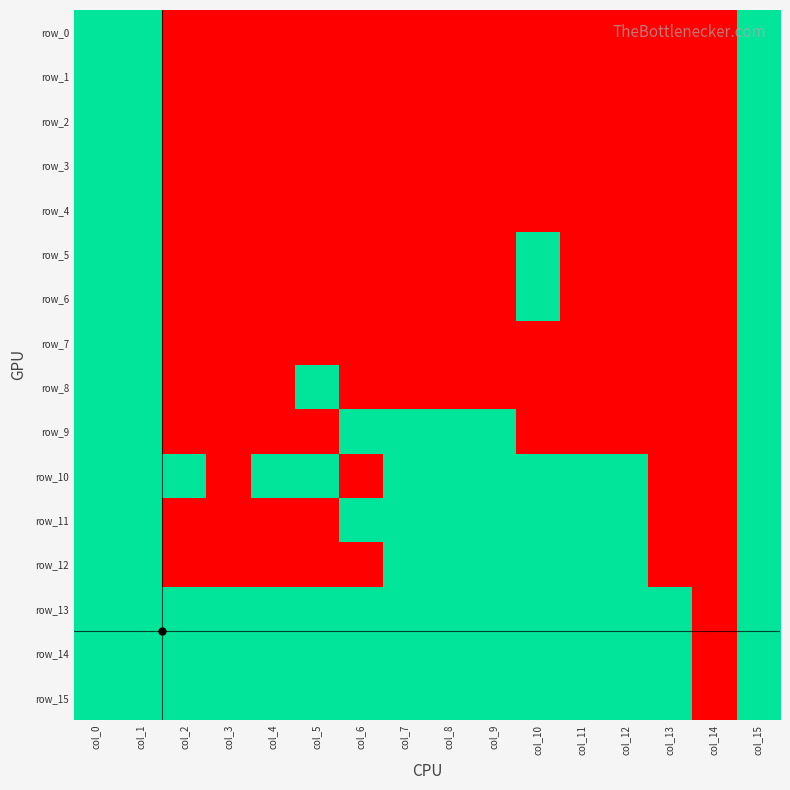

How many distinct data groups are displayed?

16